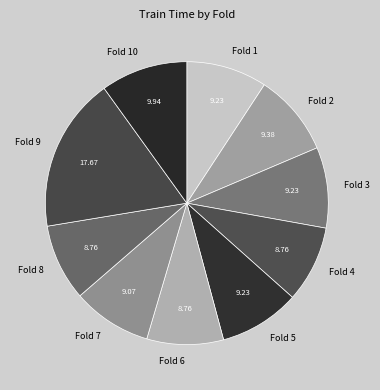

How many segments does this pie chart have?

10